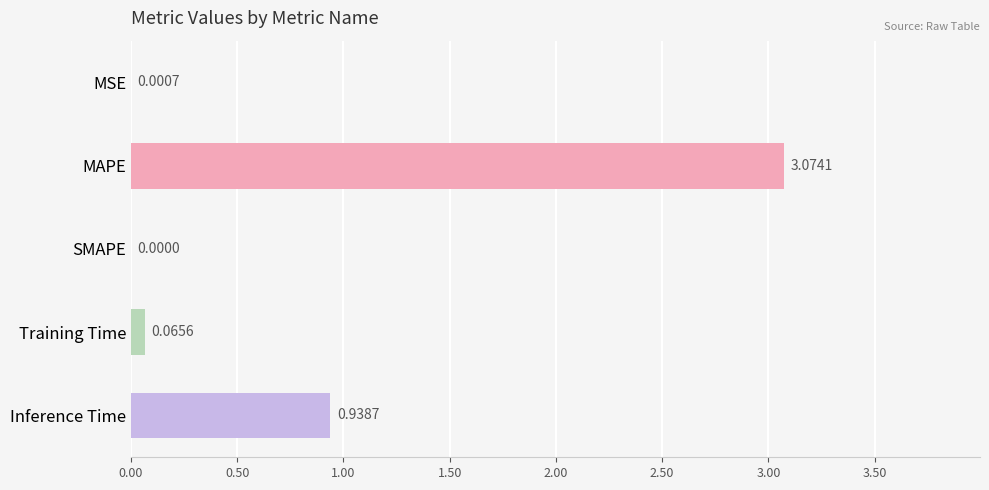

Where is the data nearest to the value 1?

Inference Time